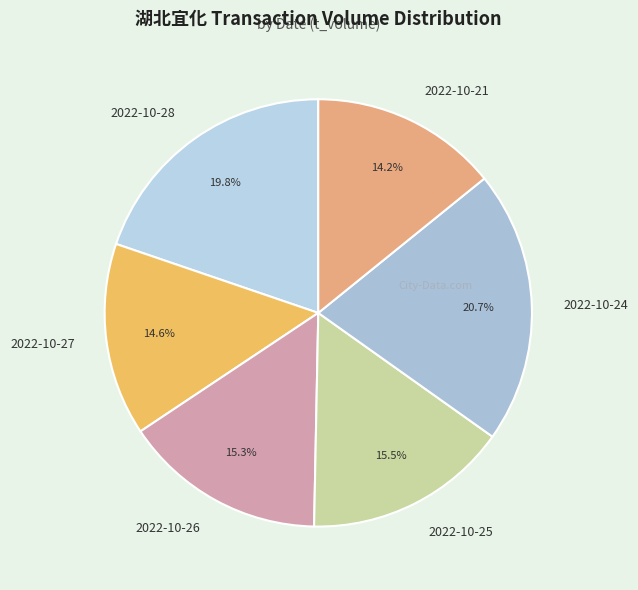

To the nearest percent, what is the difference between the largest and smallest slice percentages?

6%